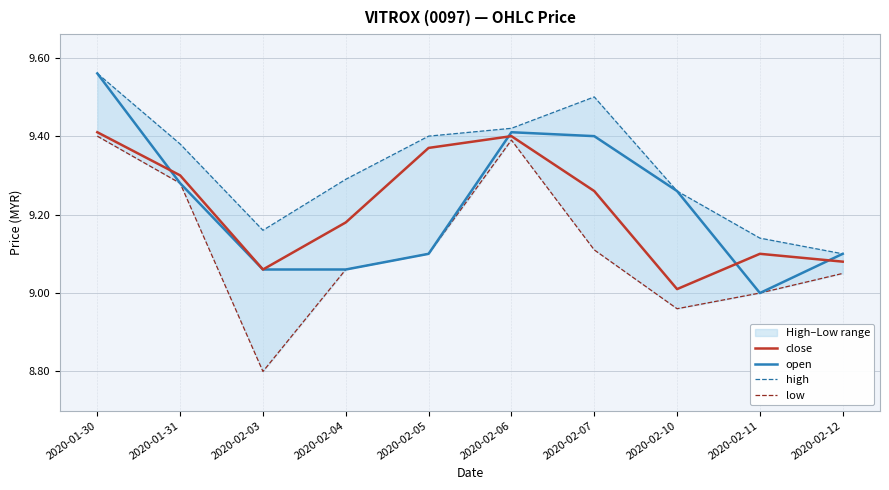

At which label does close reach its minimum?

2020-02-10